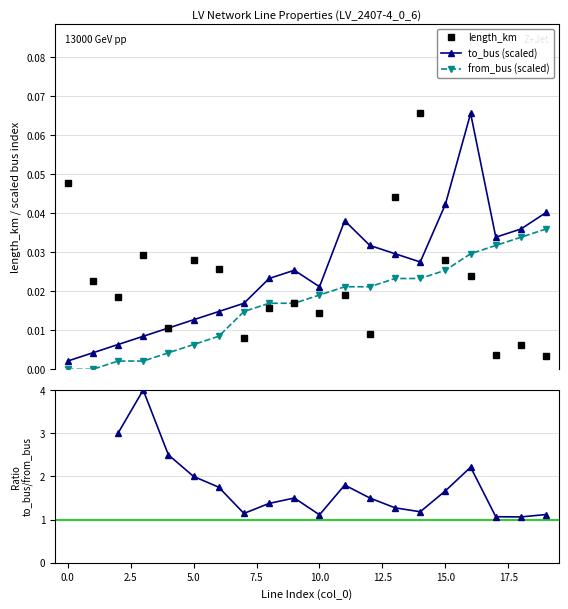

What value does the to_bus / from_bus series have at 18?

1.1